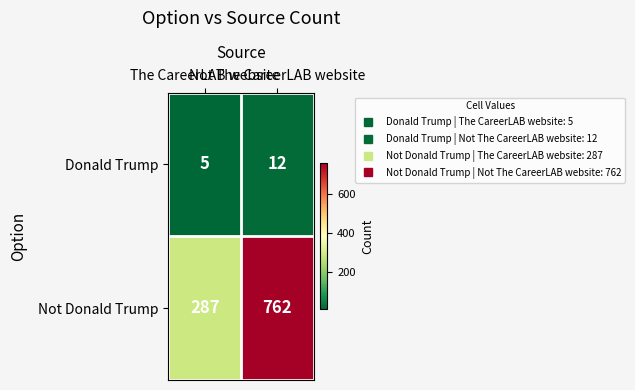

What is the spread (max minus min) of values at Not The CareerLAB website?

750